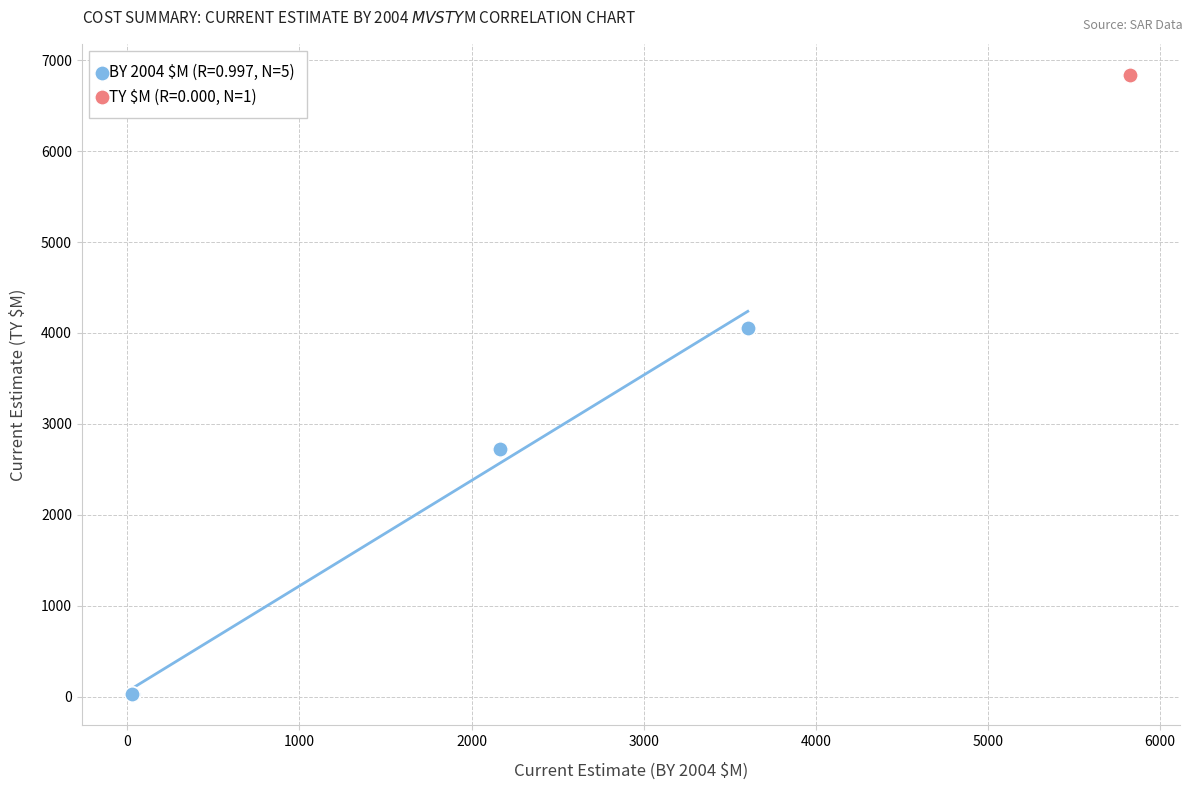

What are all the series names shown in the legend?

BY 2004 \$M (R=0.997, N=5), TY \$M (R=0.000, N=1)